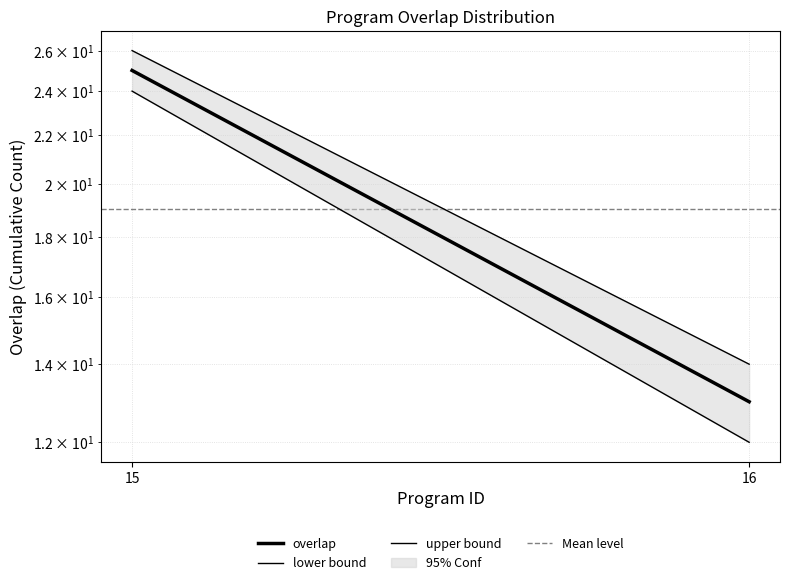

Does the chart have visible grid lines?

Yes